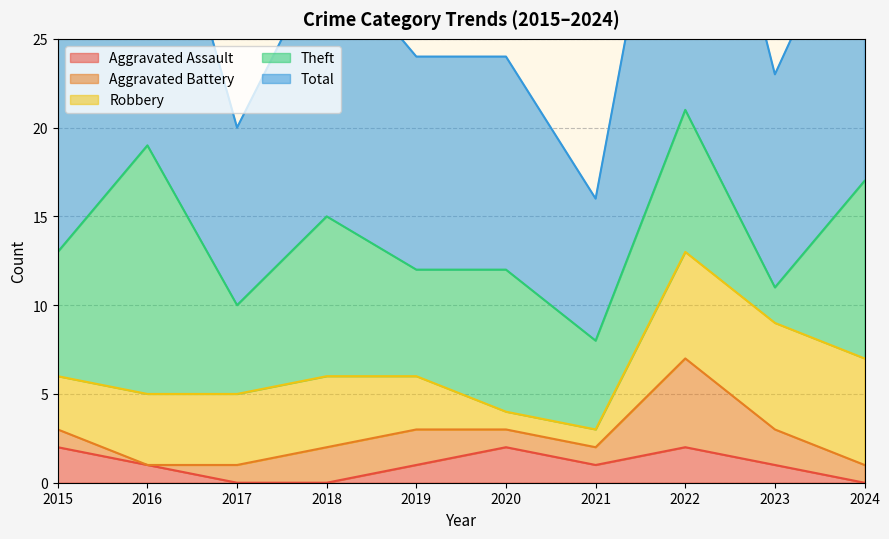

List the labels in order of Total value, largest first.

2022, 2016, 2024, 2018, 2015, 2019, 2020, 2023, 2017, 2021